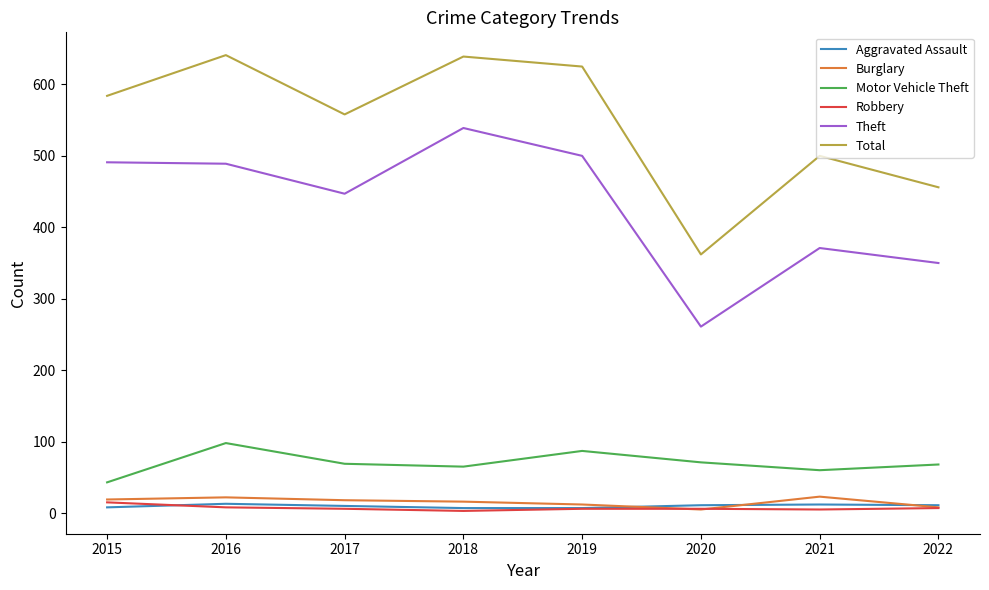

Is the value of Total at 2019 greater than the value of Burglary at 2017?

Yes